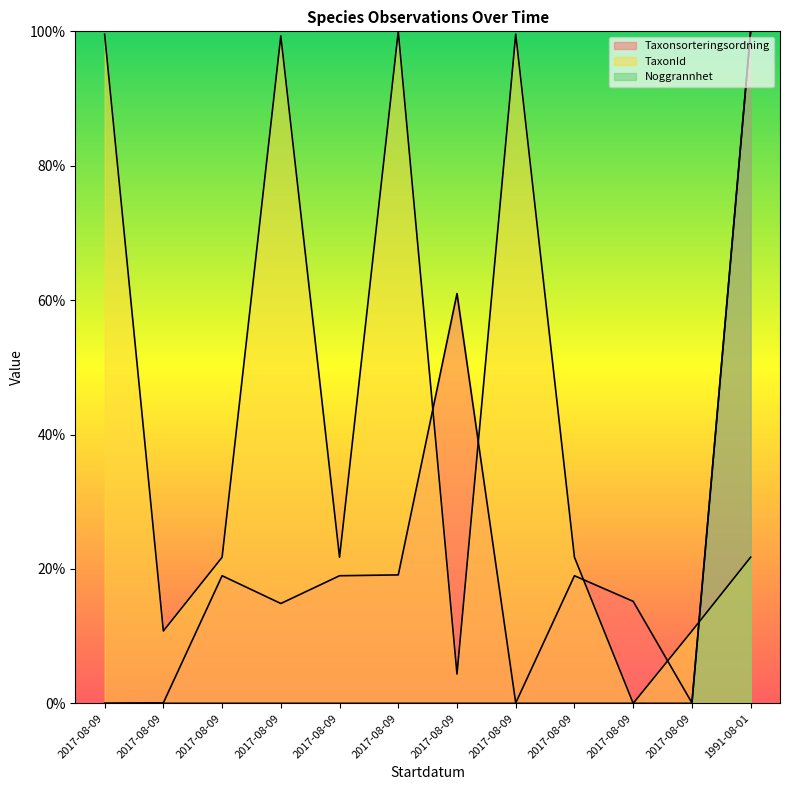

What is the total value across all series at 2017-08-09?

99.6